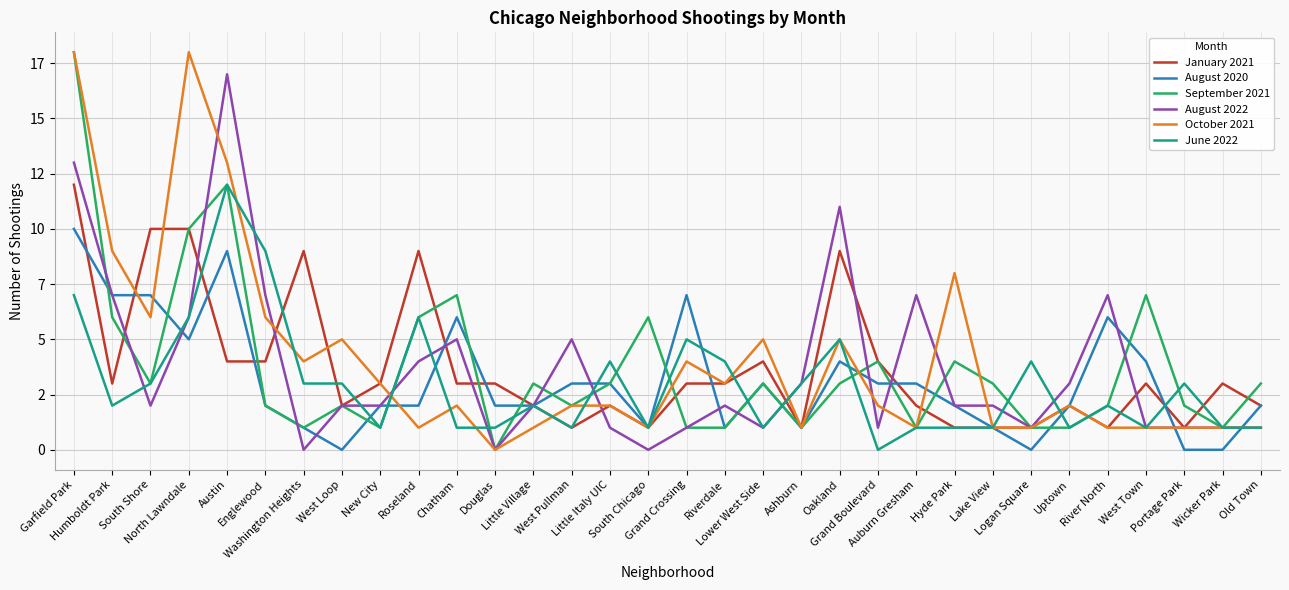

What position from the right is Englewood?

27